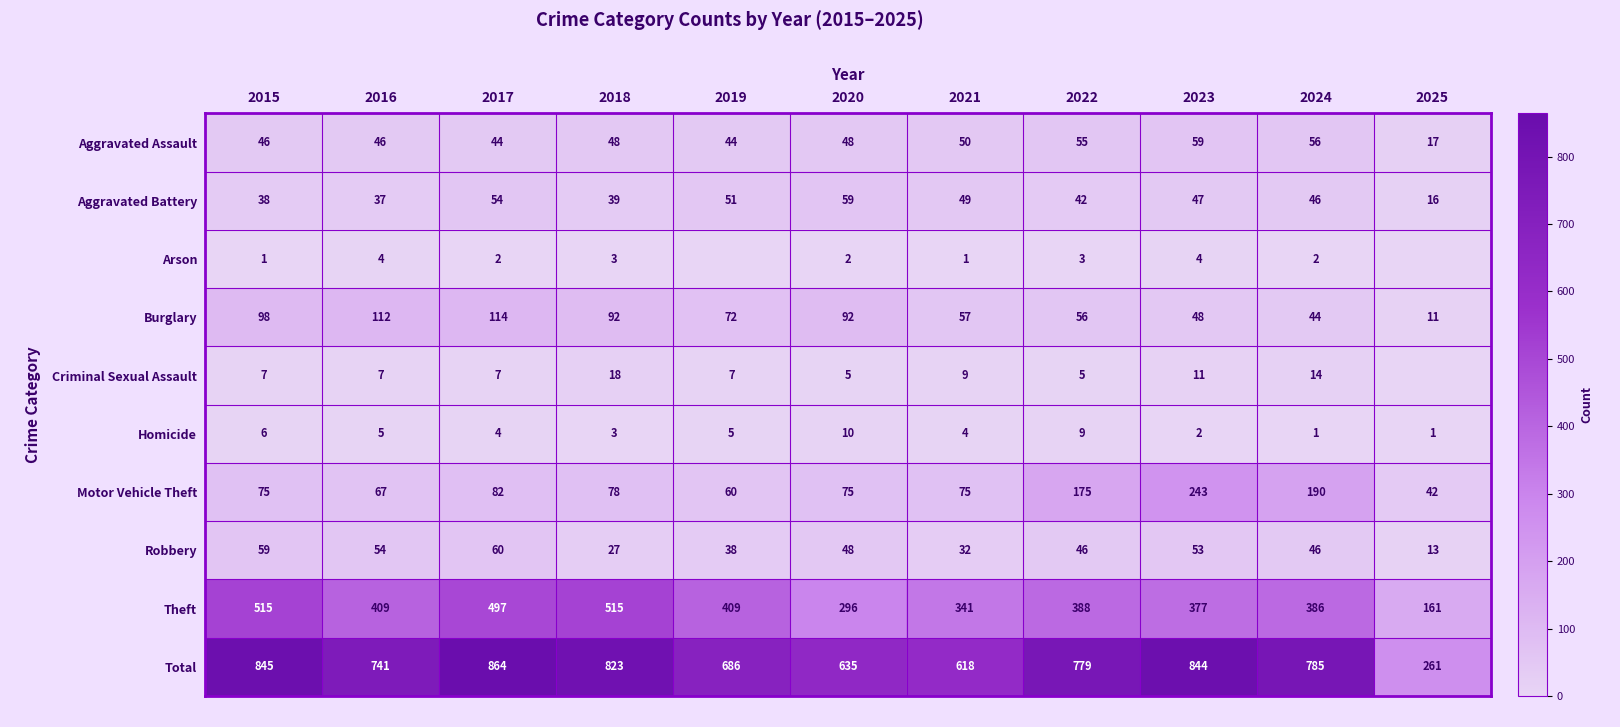

Which series changed the most between 2021 and 2024?

Total